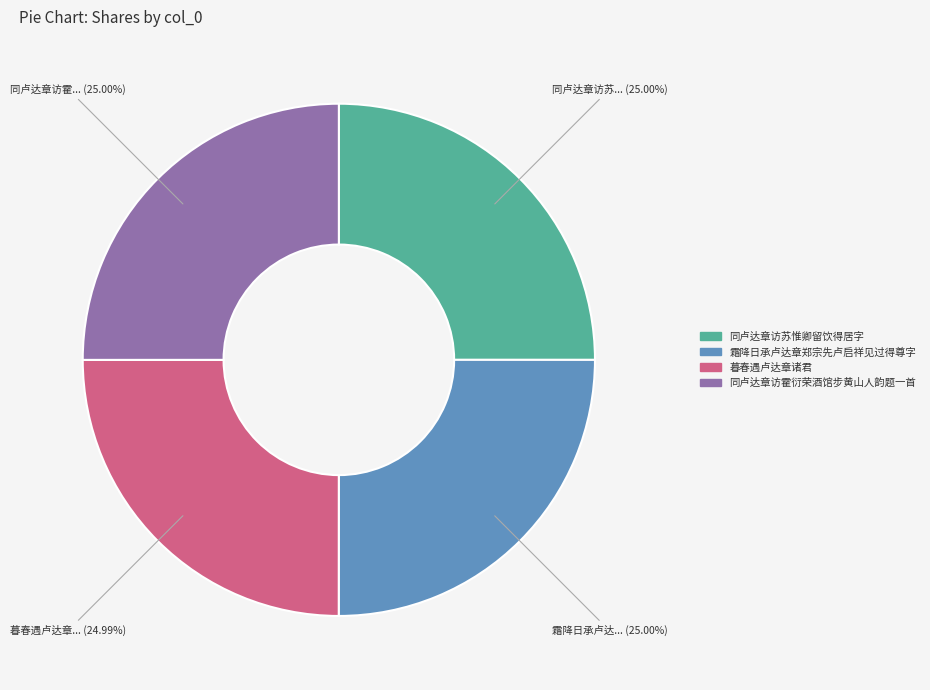

To the nearest percent, what is the combined percentage of 同卢达章访苏惟卿留饮得居字 and 霜降日承卢达章郑宗先卢启祥见过得尊字?

50%